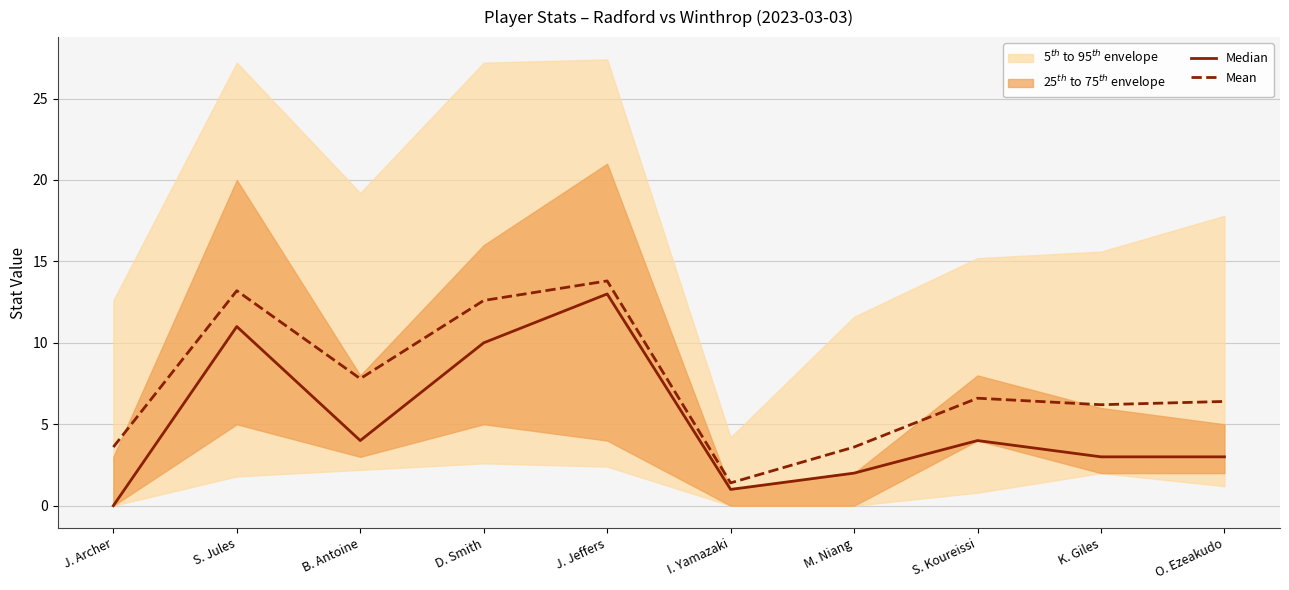

At which label does Median reach its peak?

J. Jeffers